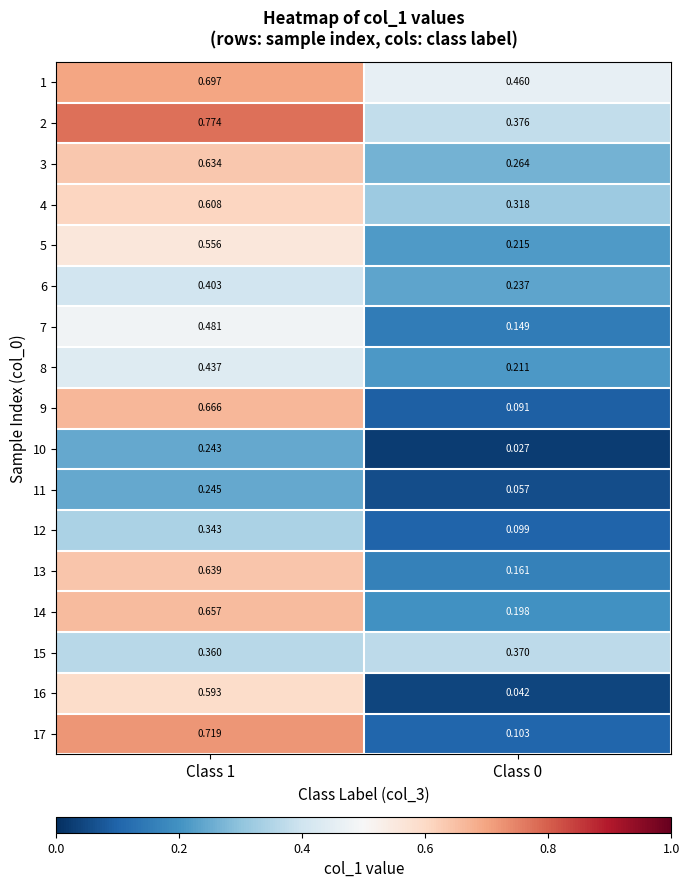

Is the value of 14 at Class 0 greater than the value of 1 at Class 1?

No